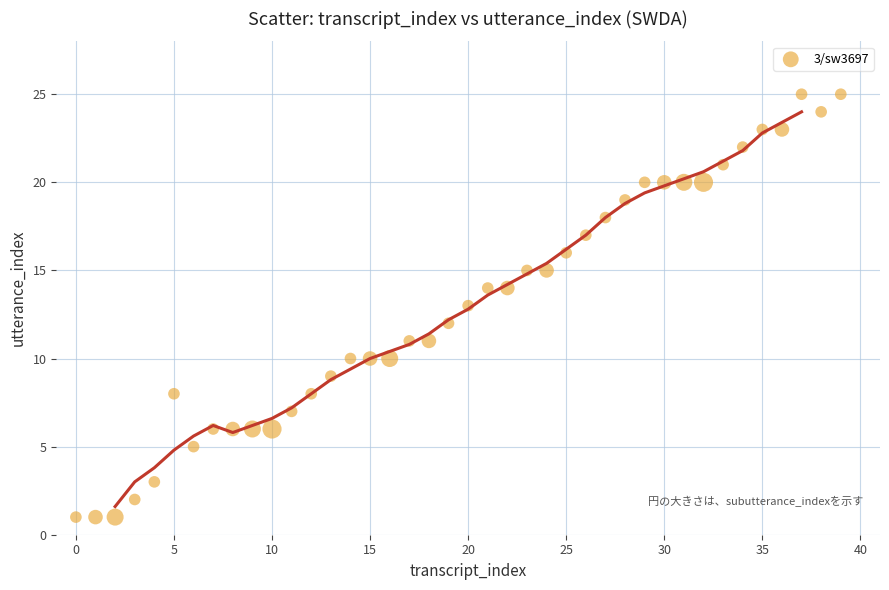

What is the range of Y values (max minus min)?

24